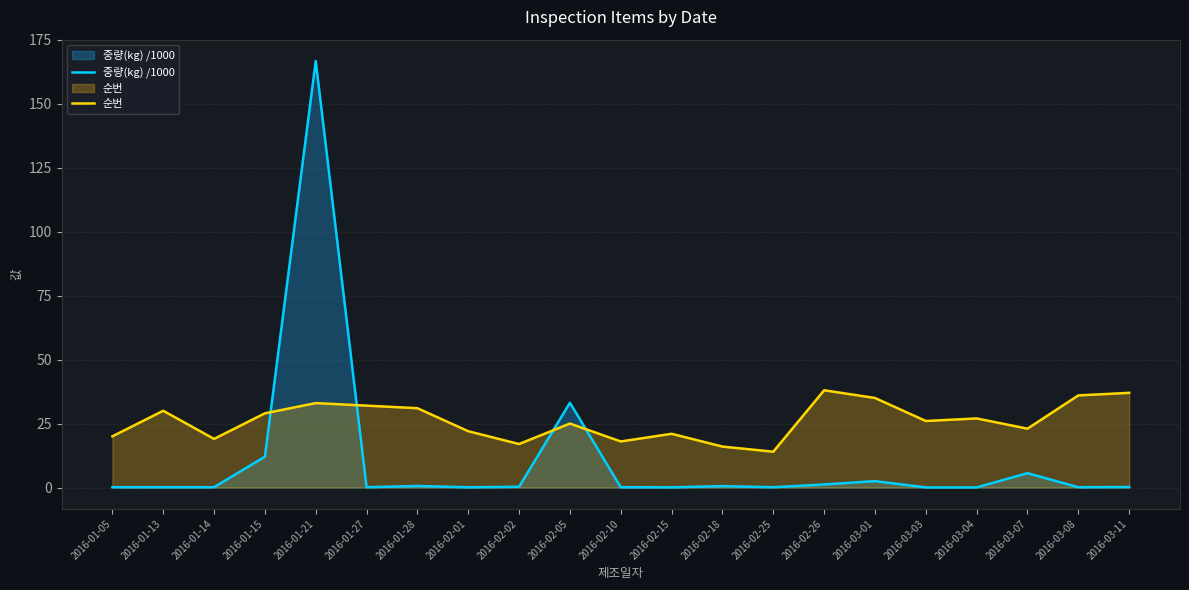

What position from the right is 2016-01-05?

21